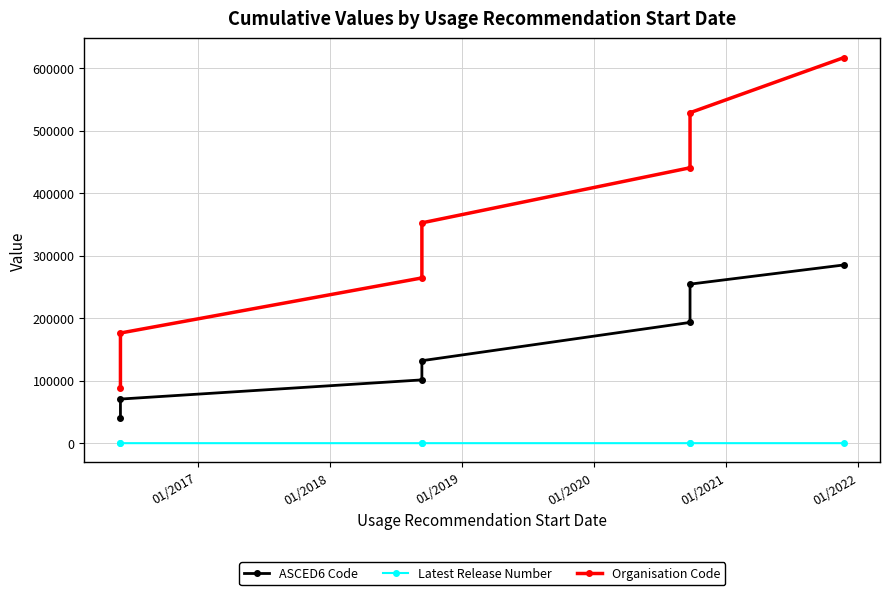

What is the minimum value for Latest Release Number?

1